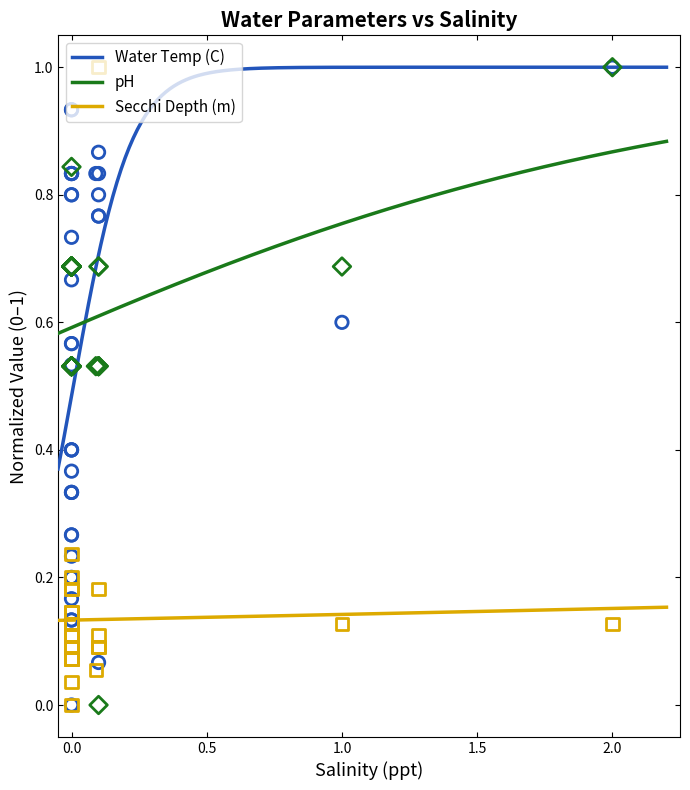

At how many categories does at least one series exceed 0?

38